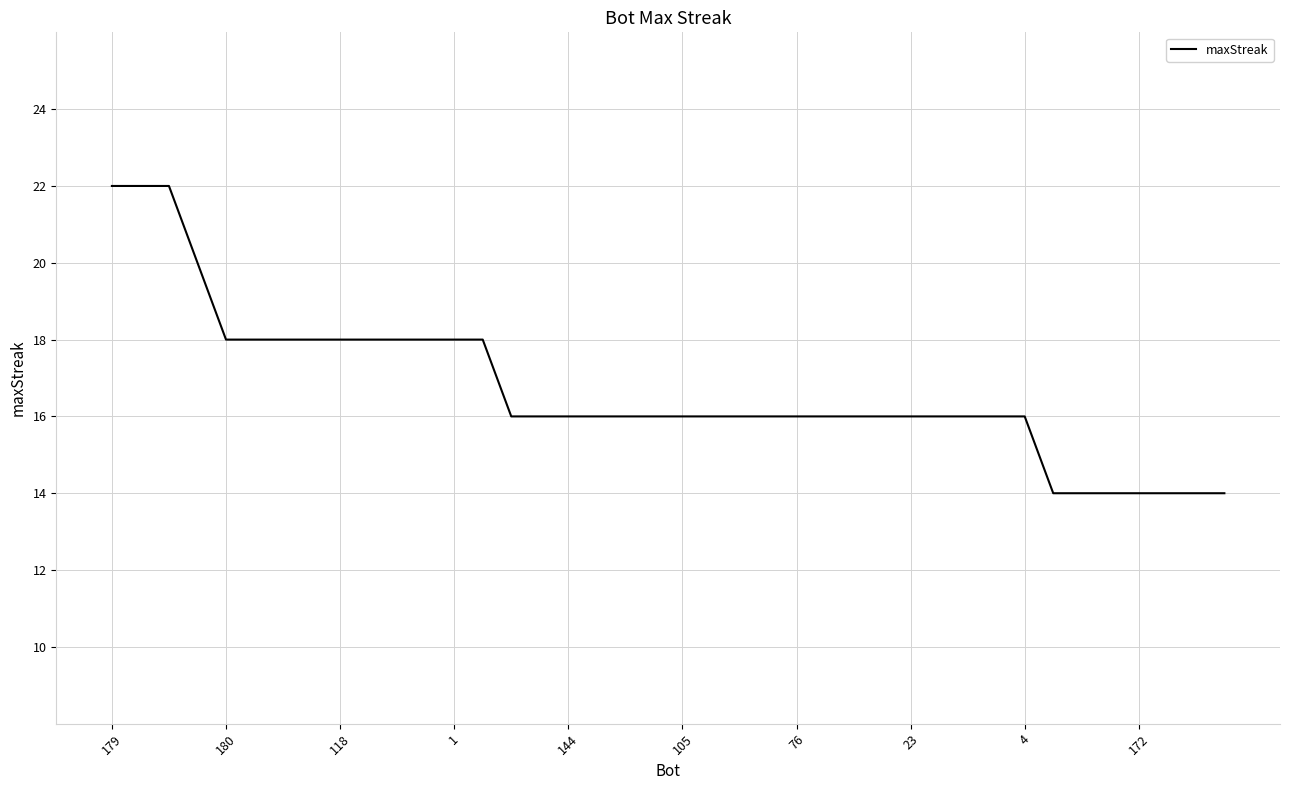

What is the difference between the maximum and minimum values?

8